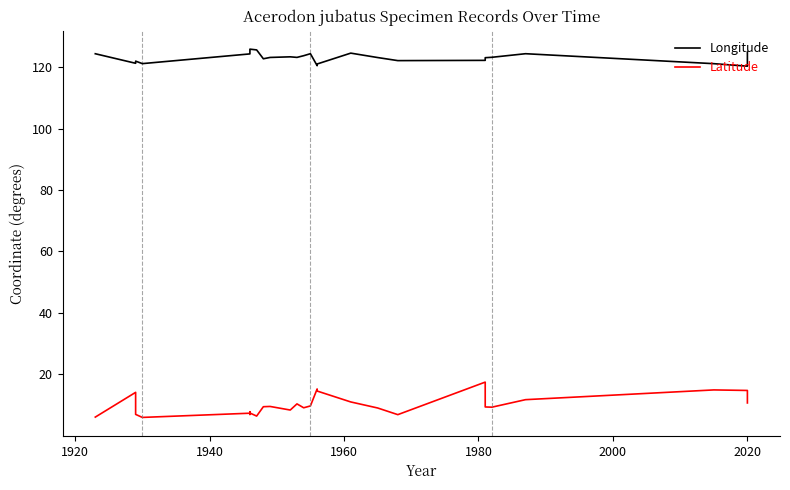

How many data points in Latitude are less than 9?

10